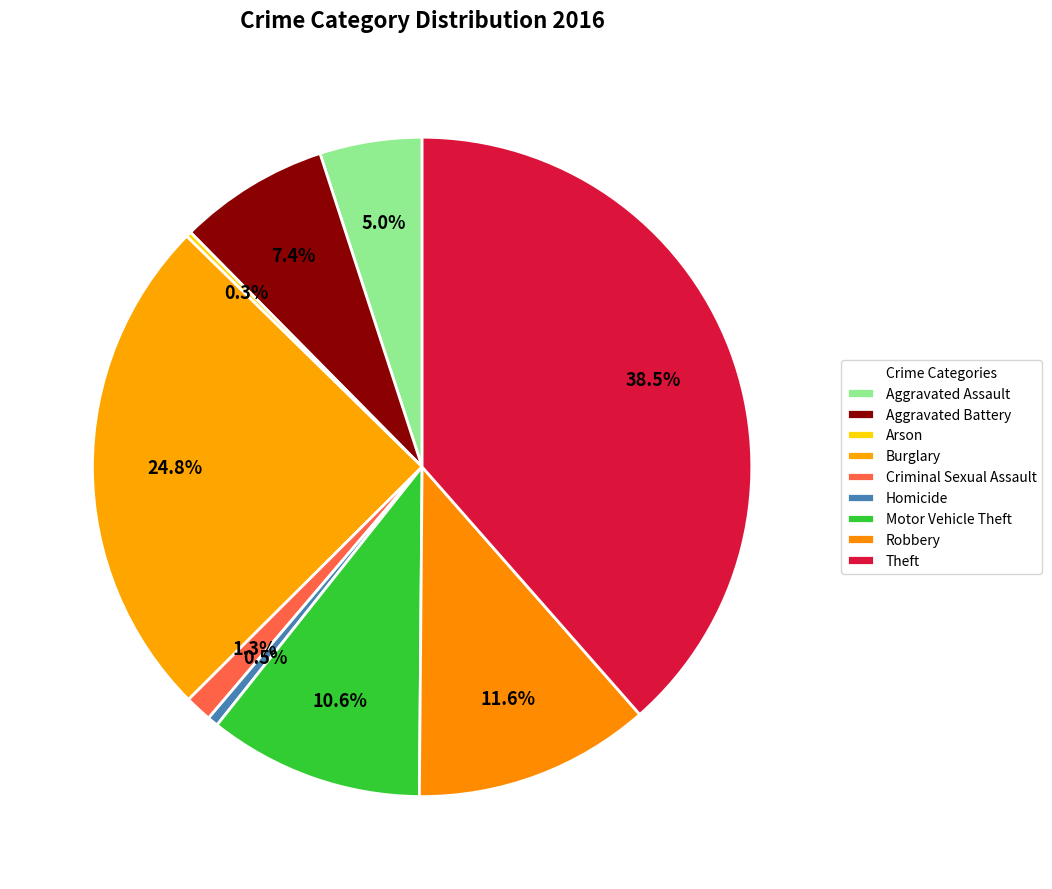

What is the ratio of the value at Motor Vehicle Theft to the value at Aggravated Assault?

2.1